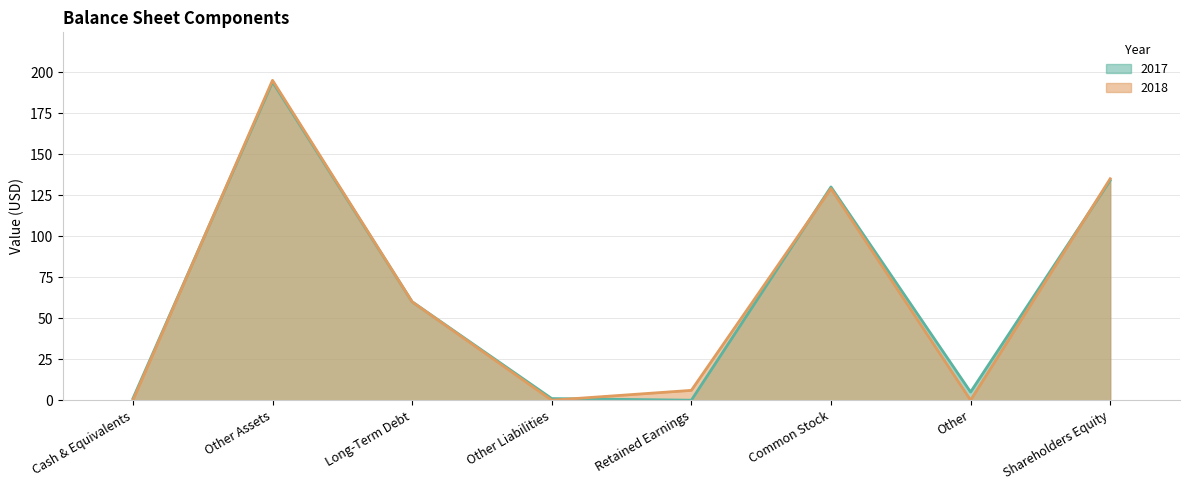

How many values in 2017 are above zero?

7